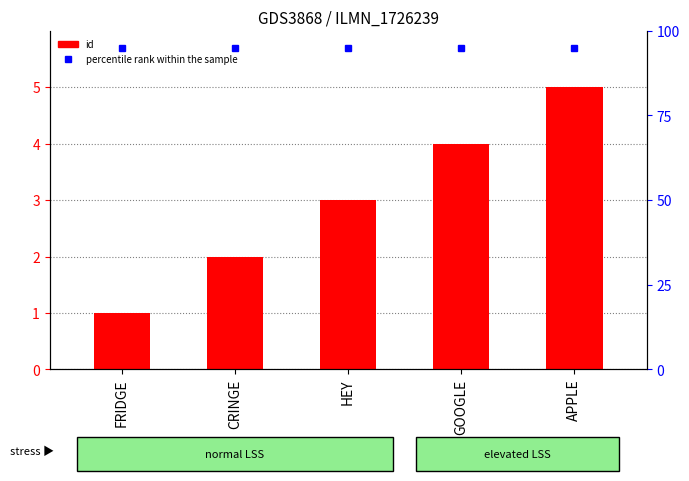

What is the label of the 4th bar from the right?

CRINGE